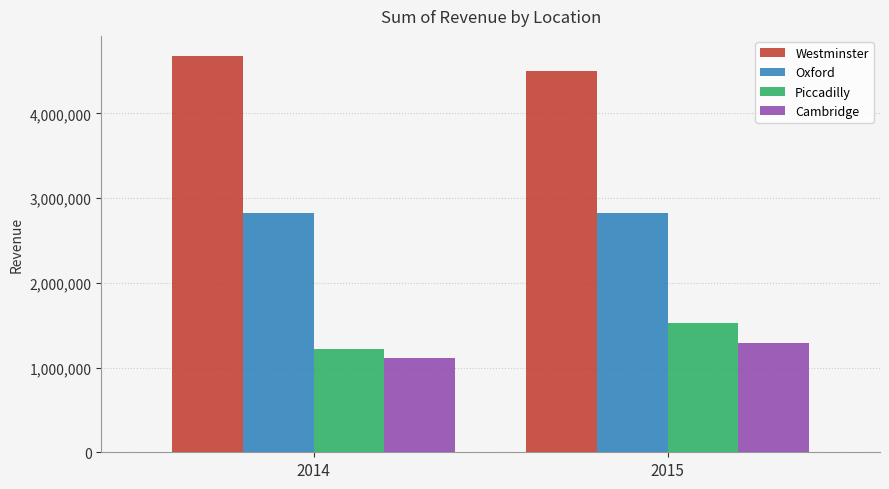

How many values in the Cambridge series are below 1286966?

1